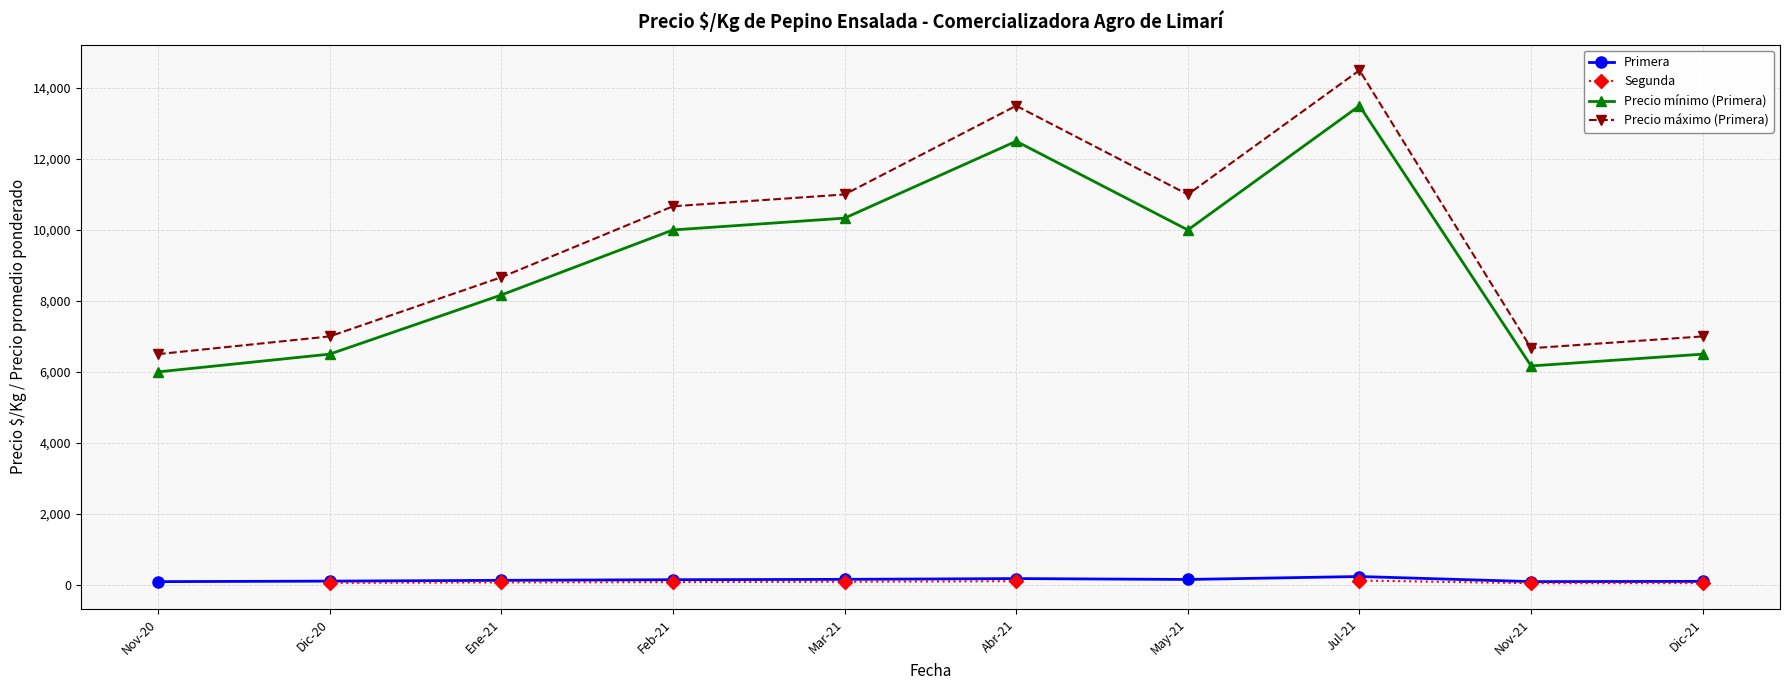

What is the difference between the maximum and minimum values in the Primera series?

144